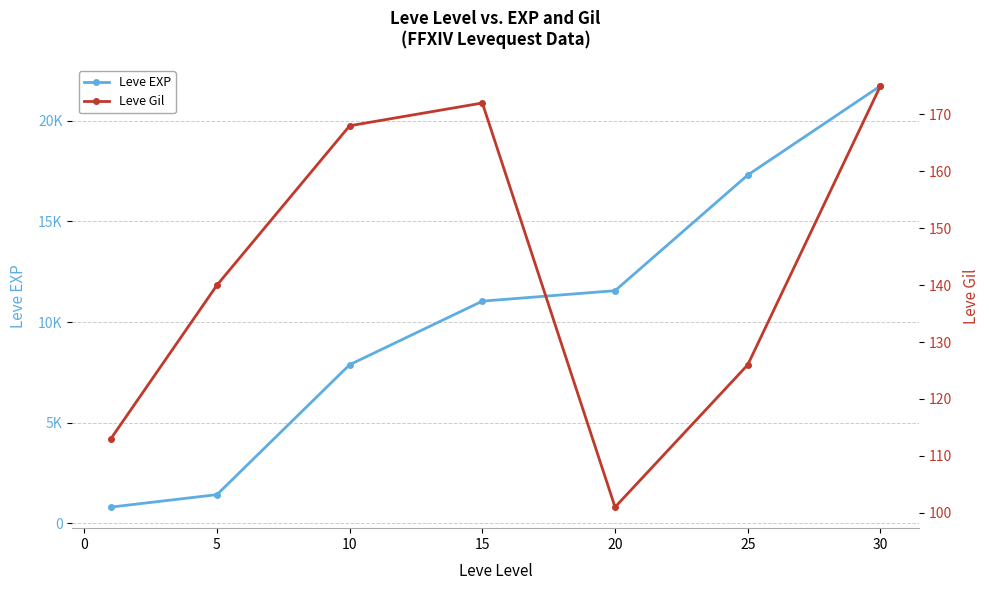

Which series has the largest total across all categories?

Leve EXP